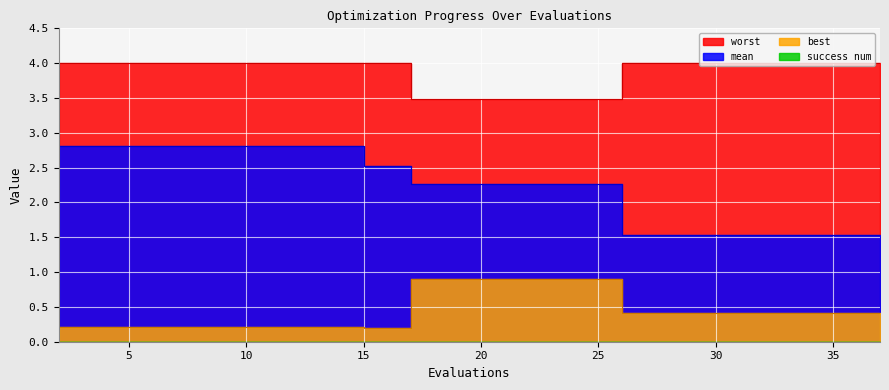

The worst series shows 4.0 at 32. True or false?

True